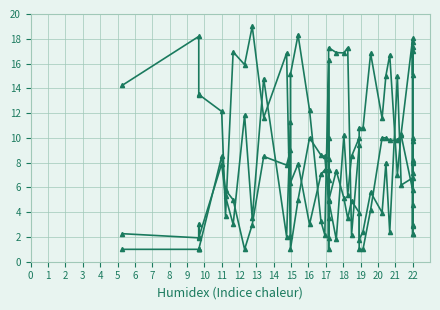

What is the approximate value of Cloudiness (%) at 5?

5.8